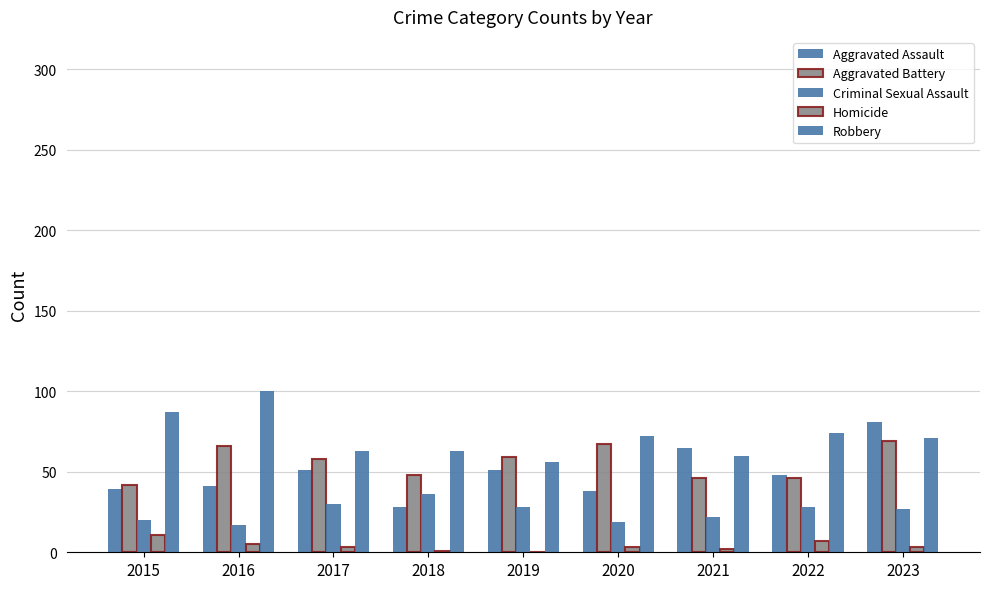

What is the difference between the highest and lowest values at 2018?

62